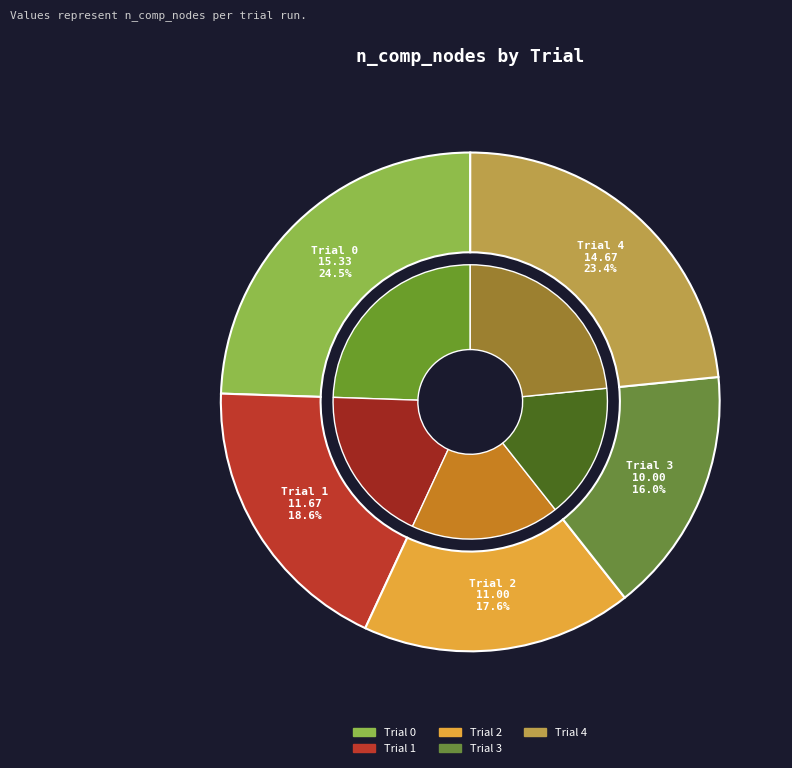

What percentage is the Trial 3 slice, to the nearest percent?

16%